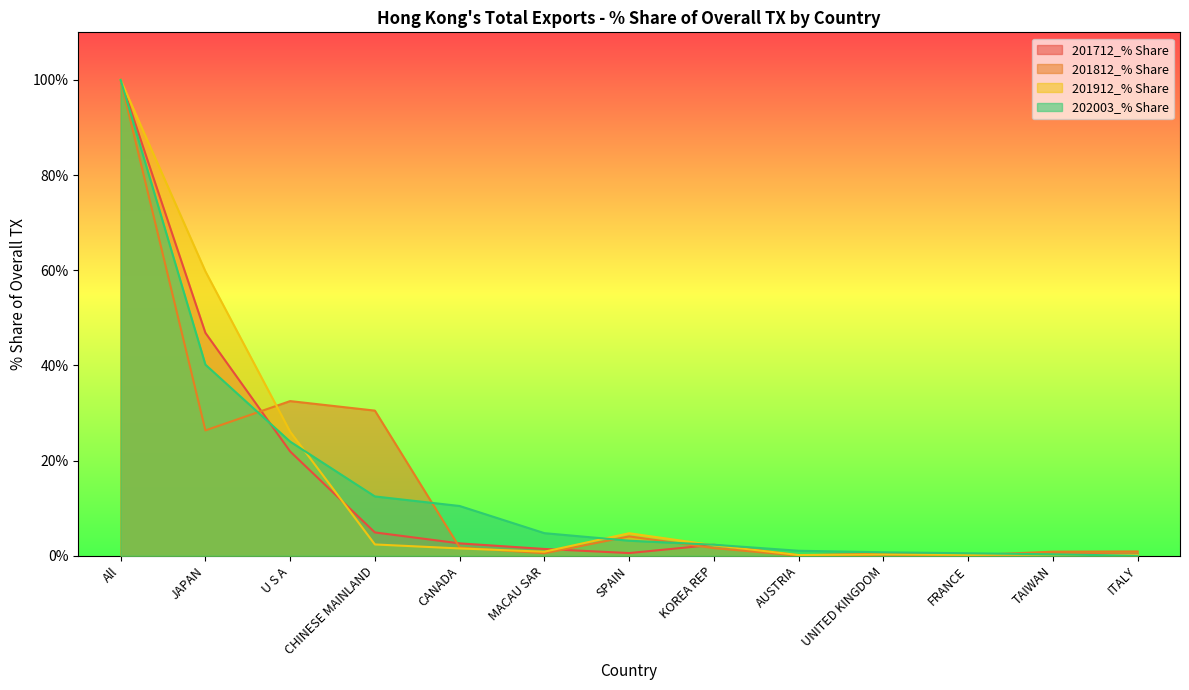

True or false: 202003_% Share and 201812_% Share intersect in this chart.

True